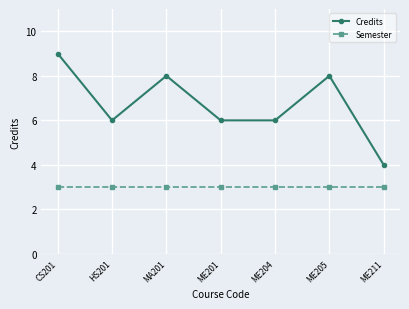

Which label corresponds to the largest value in the chart?

CS201